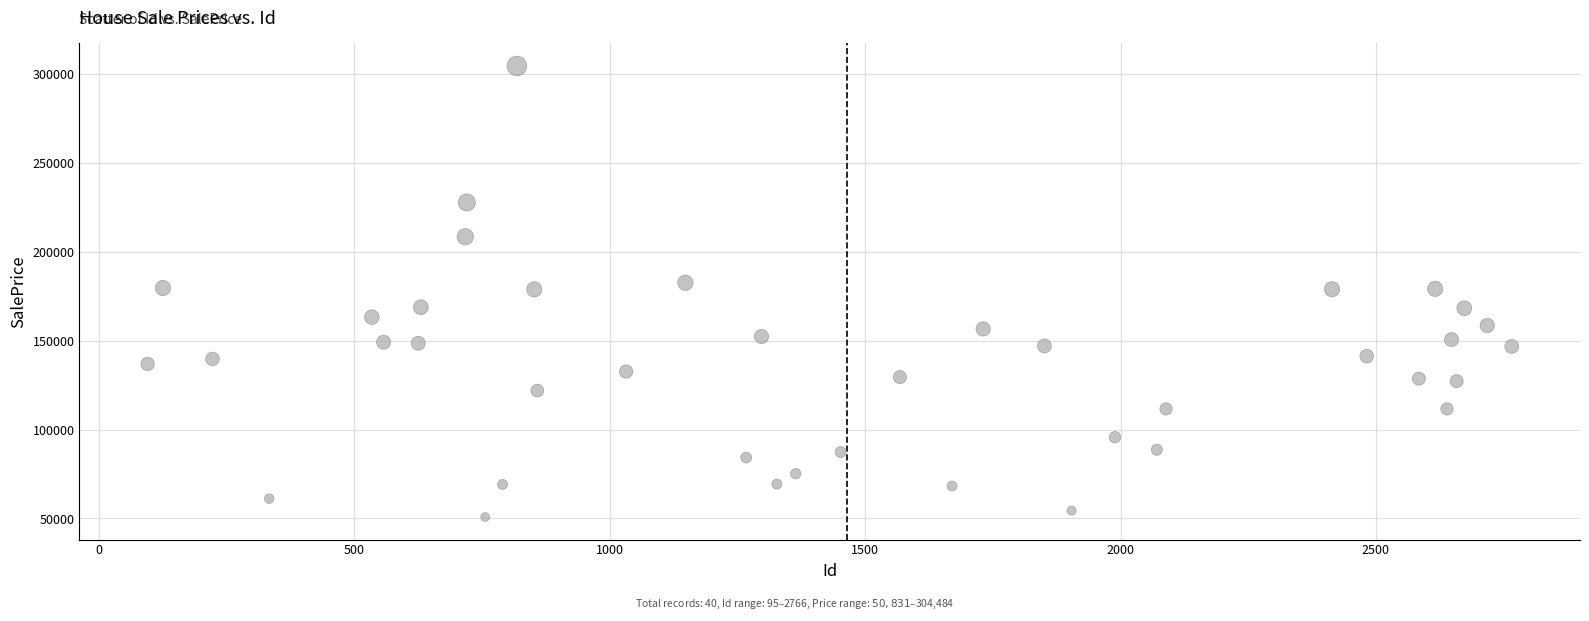

What is the range of Y values (max minus min)?

253653.2